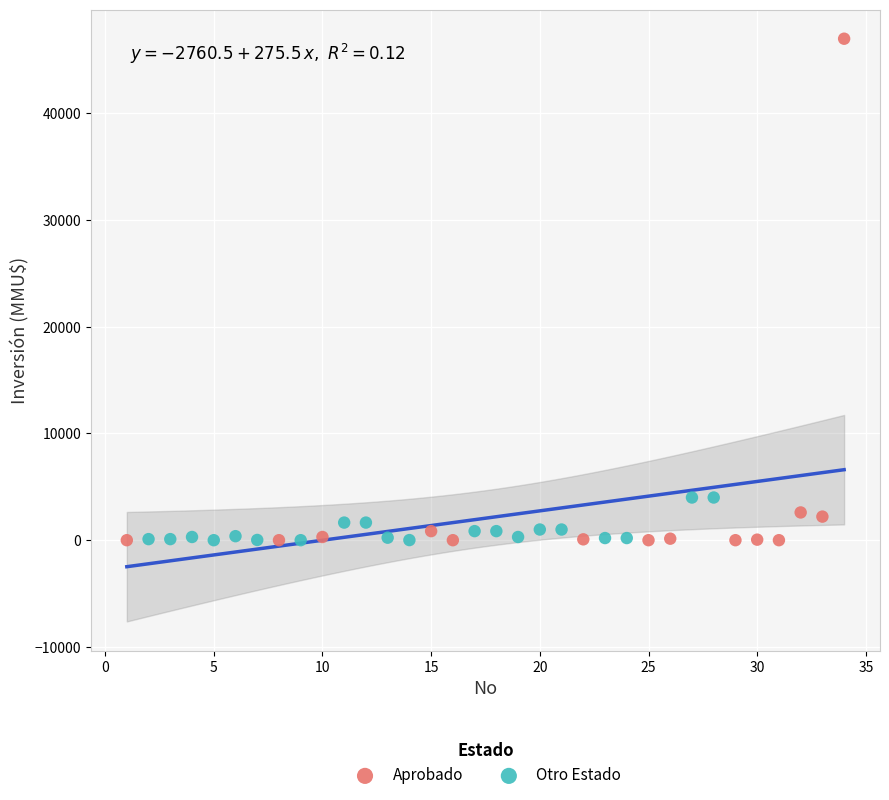

Which series has the widest spread of Y values?

Aprobado